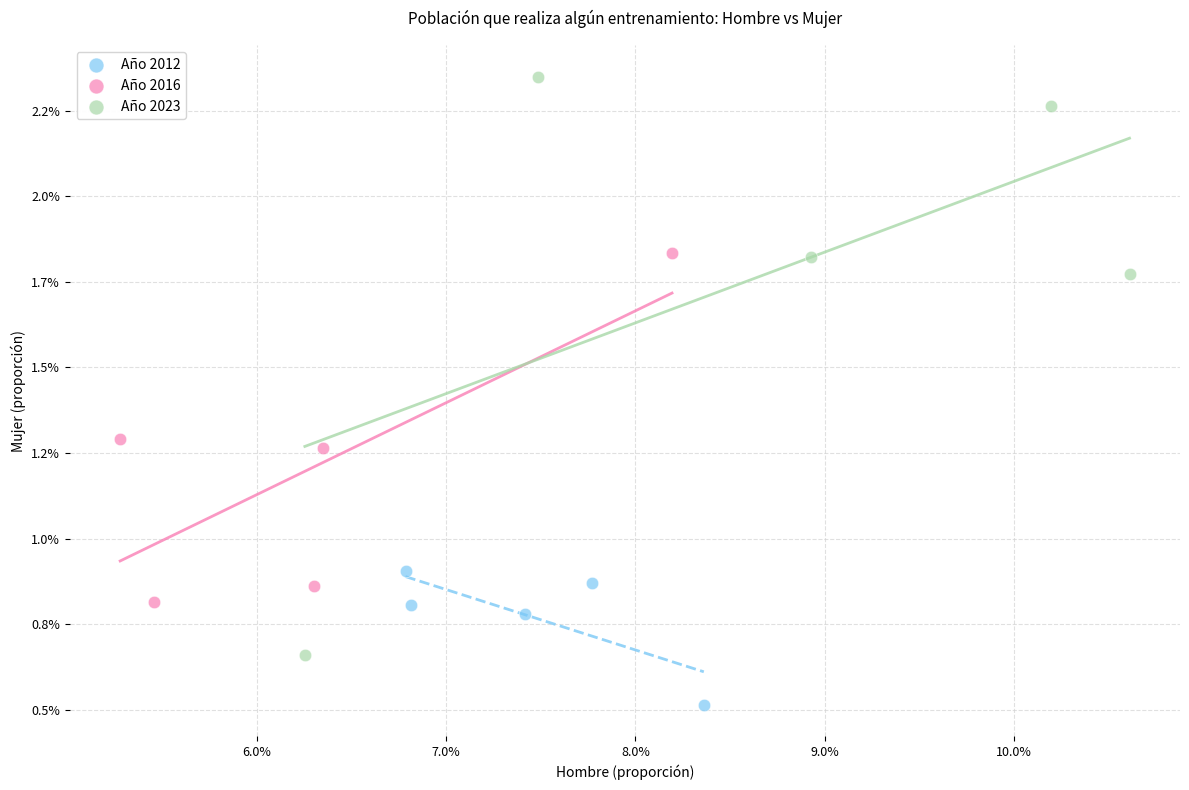

Which series has the largest Y range (max minus min)?

Año 2023